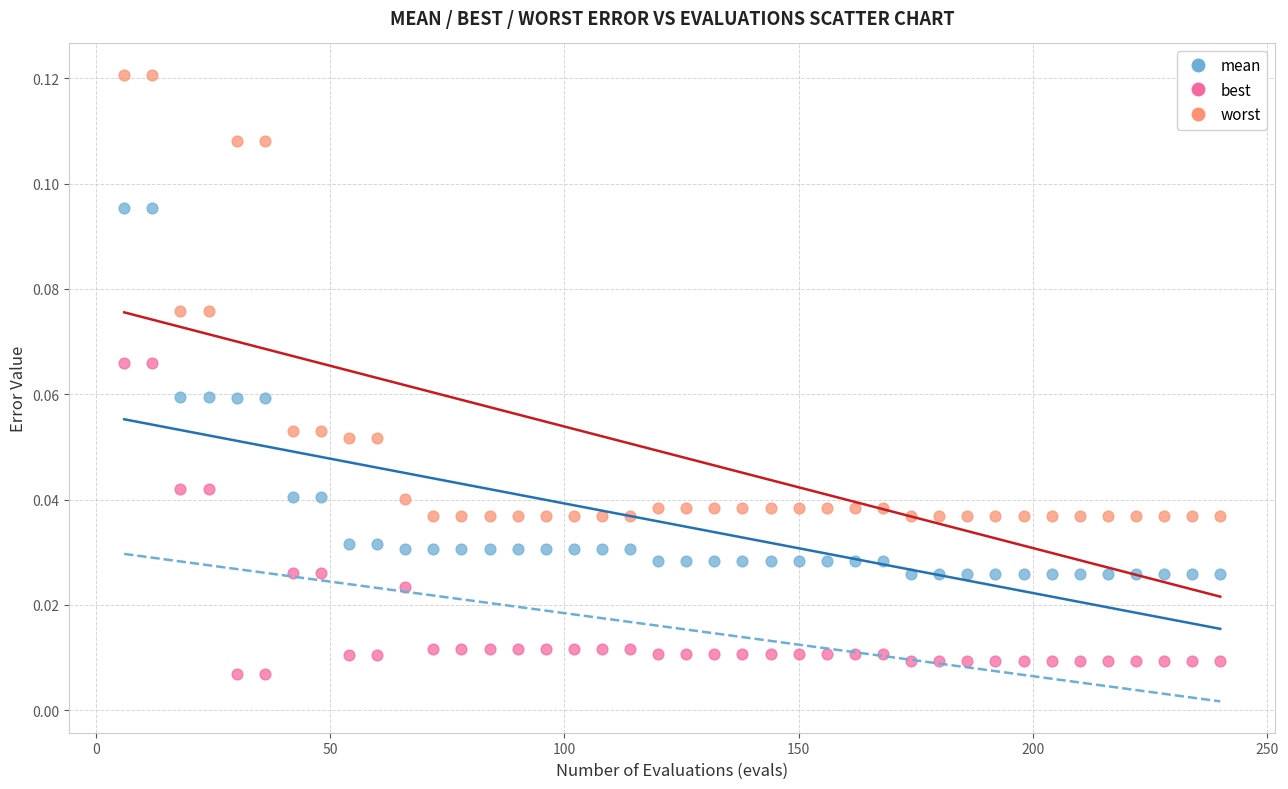

Across all data points, what is the range of X values (max minus min)?

234.0